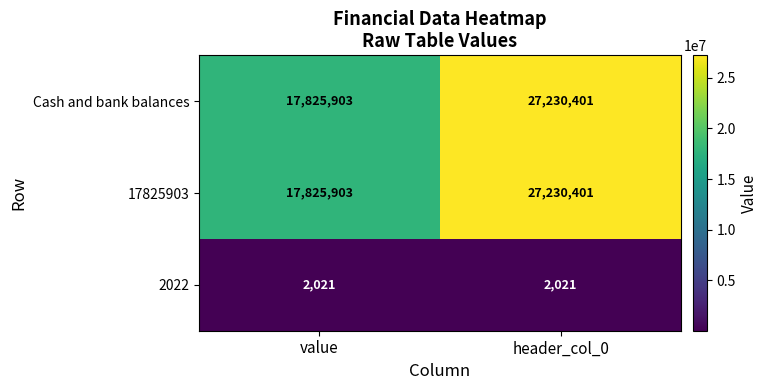

What is the sum of the Cash and bank balances values at header_col_0 and value?

45056304